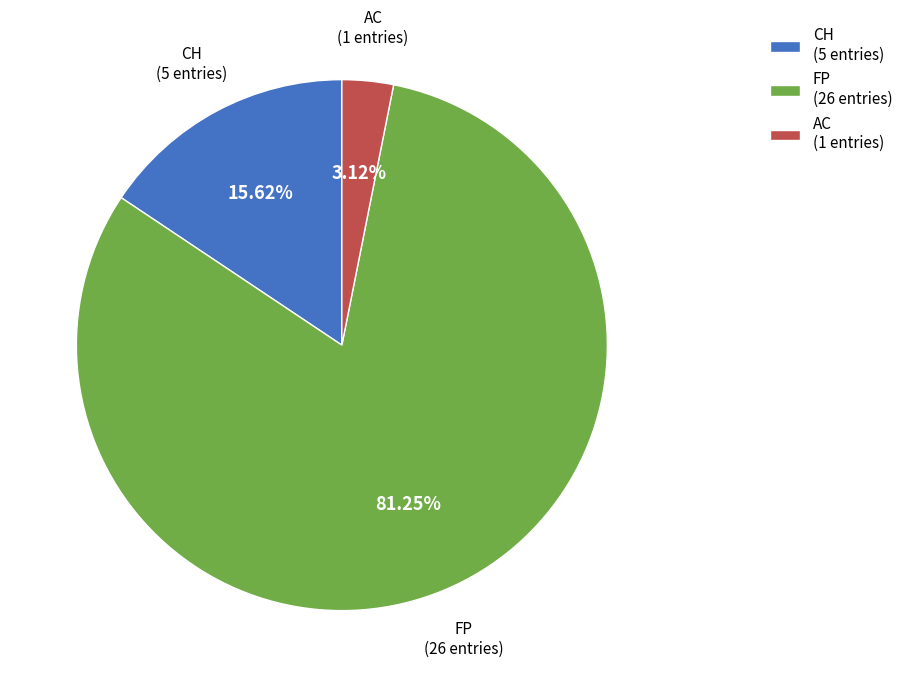

Is the sum of FP and CH greater than half?

Yes